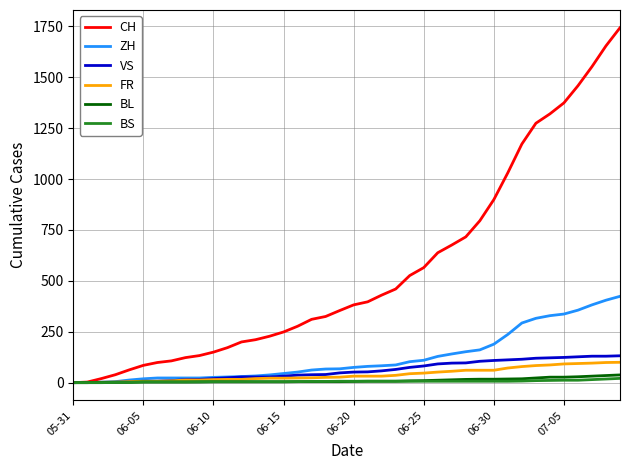

What is the maximum value shown in the chart?

1743